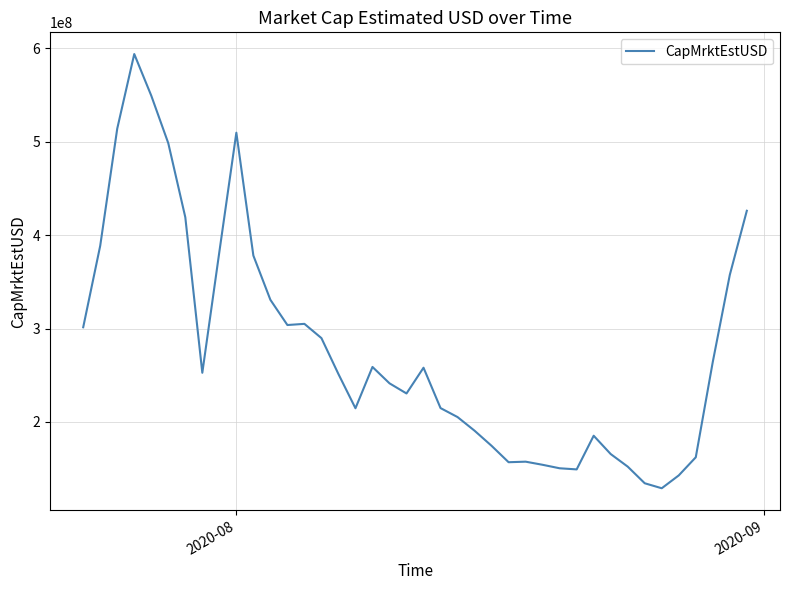

What is the greatest value displayed?

593905552.7